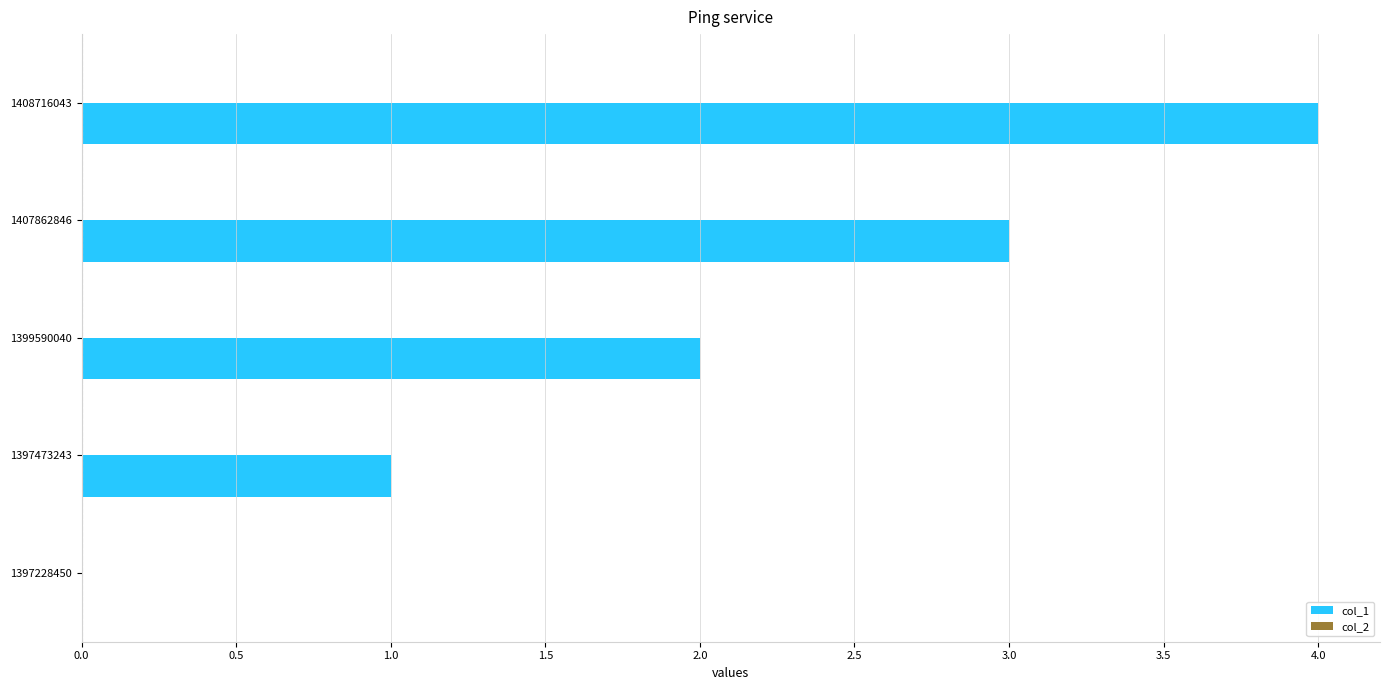

Between 1399590040 and 1397473243, which is larger?

1399590040